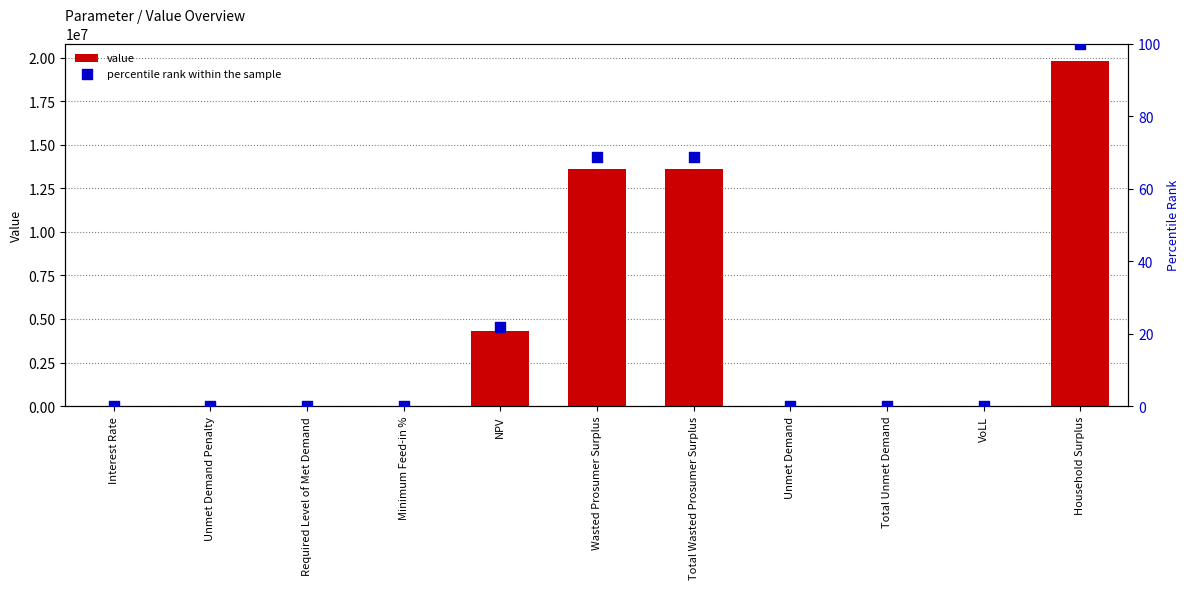

Is the value of percentile rank within the sample at NPV greater than the value of value at Unmet Demand Penalty?

Yes